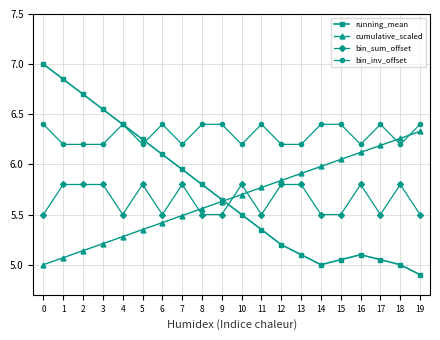

What is the value of the bin_inv_offset point at the 16th from the left?

6.4